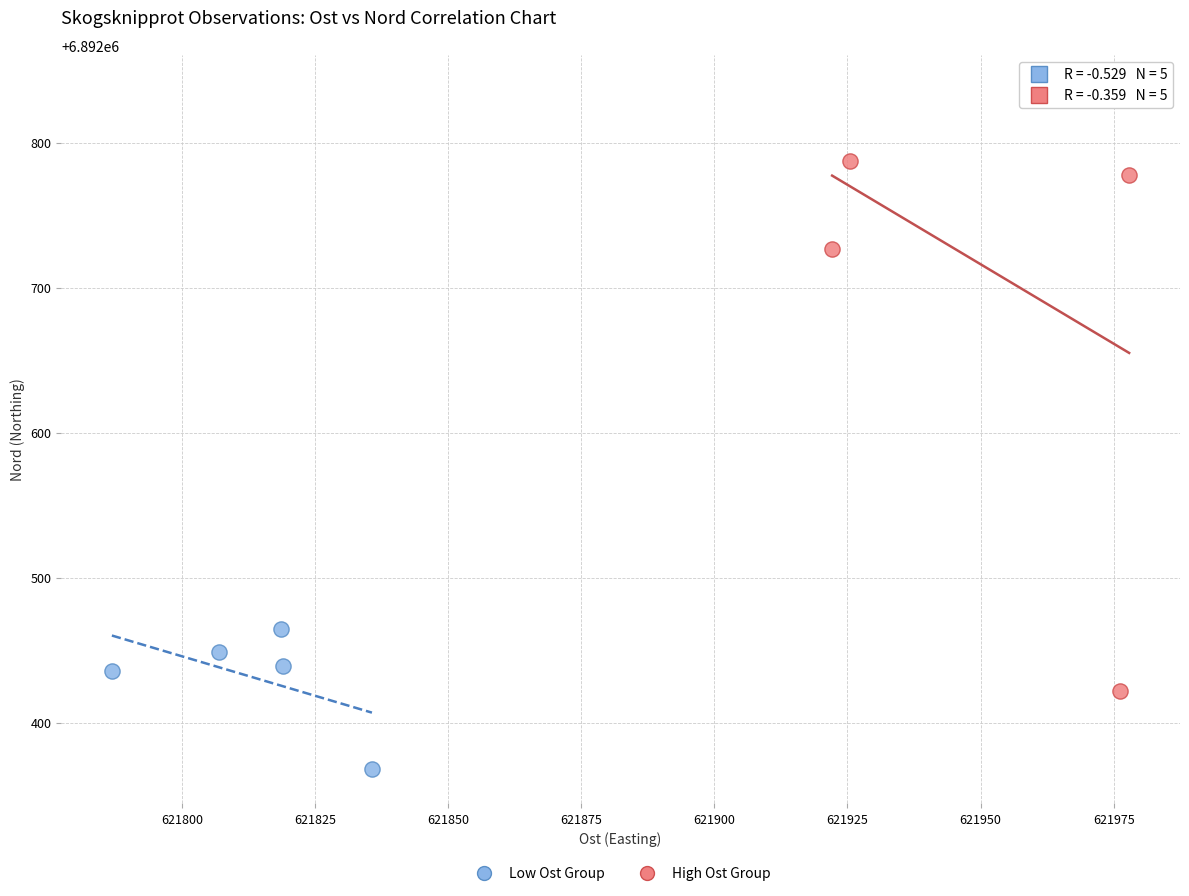

Which series contains the highest Y value?

High Ost Group